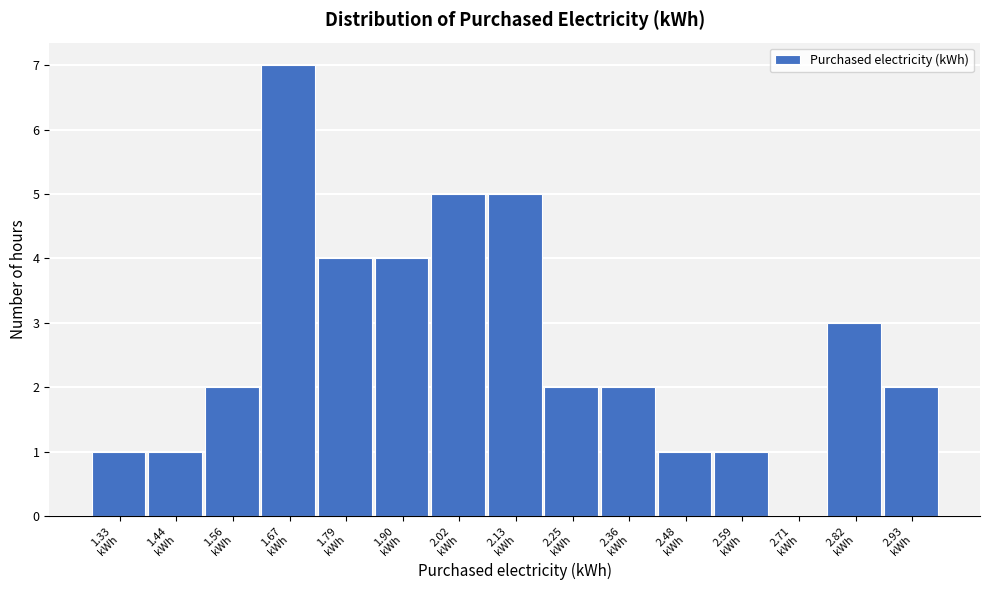

What is the height of the bar covering 2.08 to 2.18 on the x-axis? Neither the bar edges nor the heights are printed on the chart, so give them approximately, as read against the axes.

5